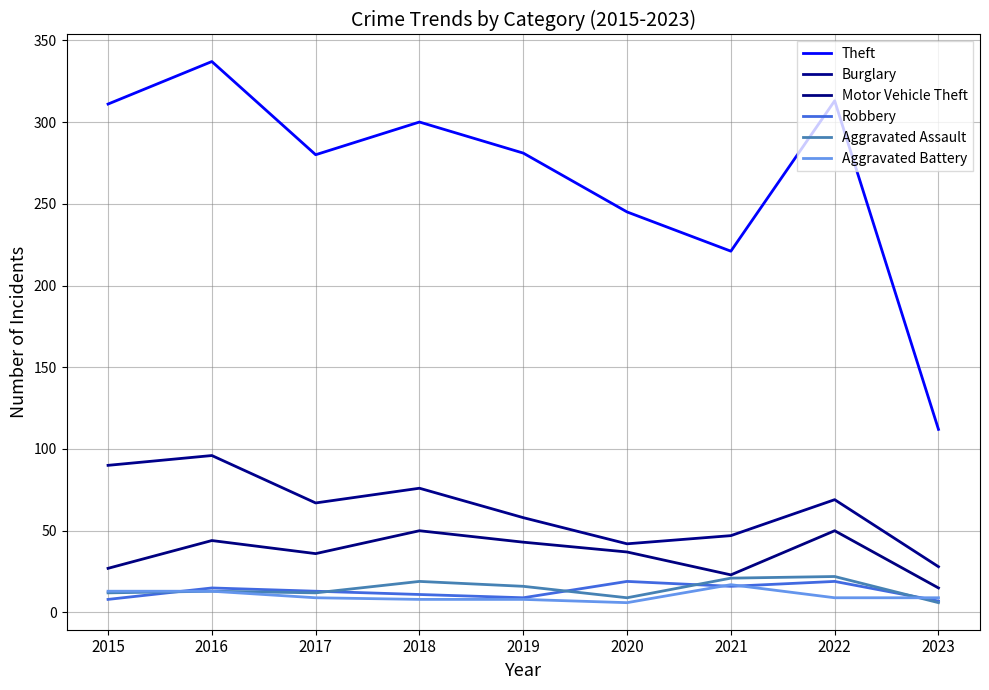

What is the value of the Robbery point at the 7th from the left?

16